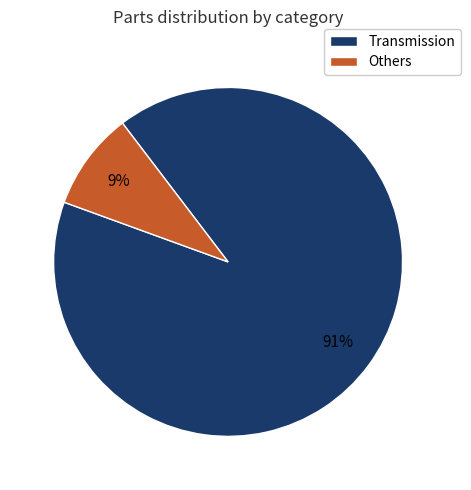

Count the number of slices in the pie.

2